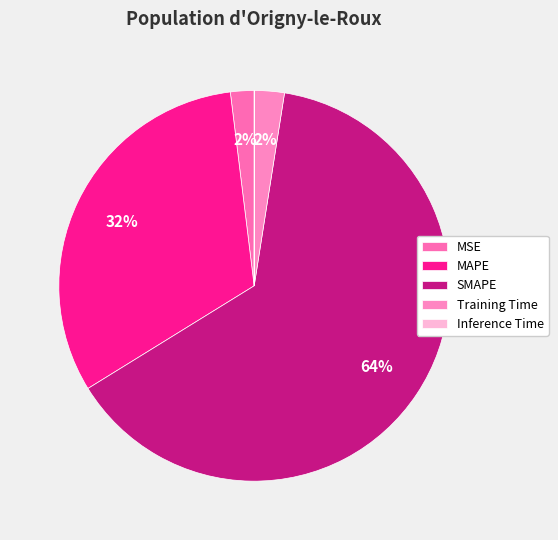

True or false: Training Time accounts for 1% of the total.

False